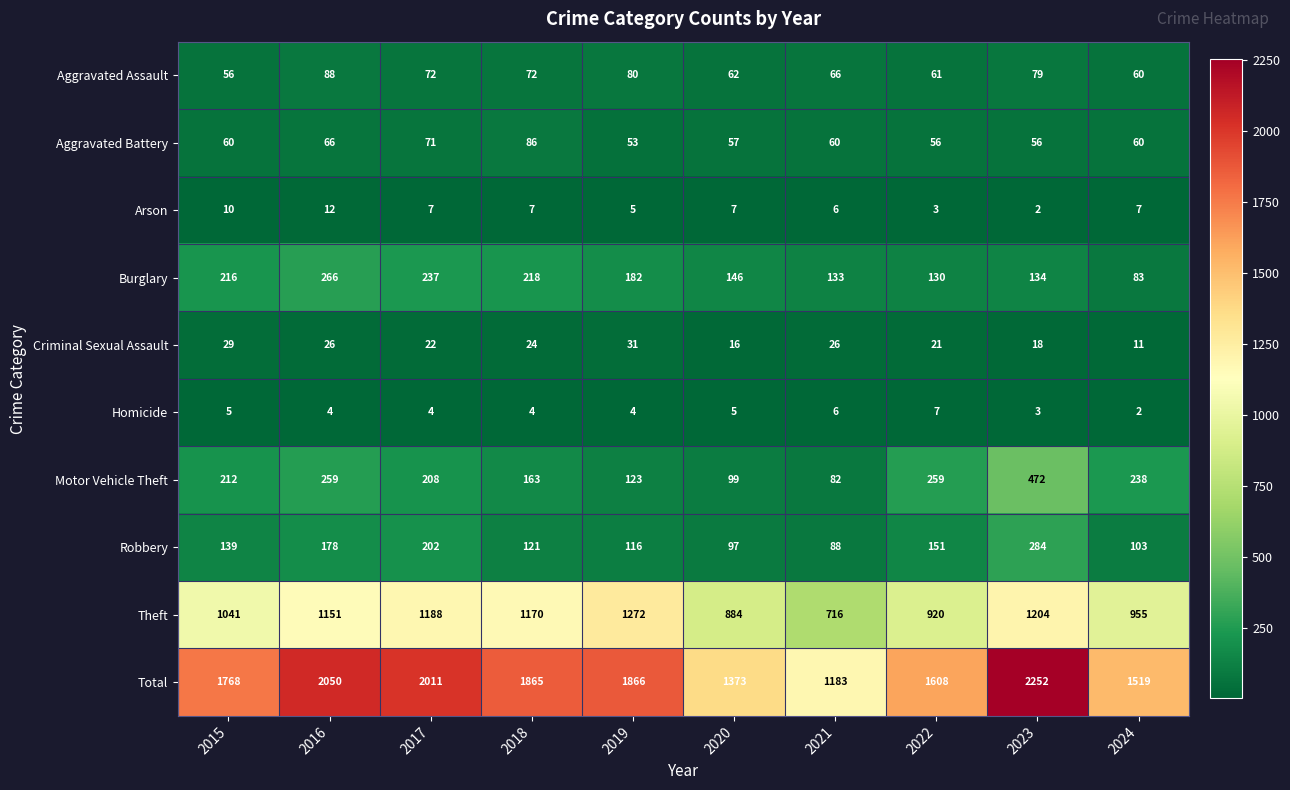

The Motor Vehicle Theft series shows 313 at 2015. True or false?

False